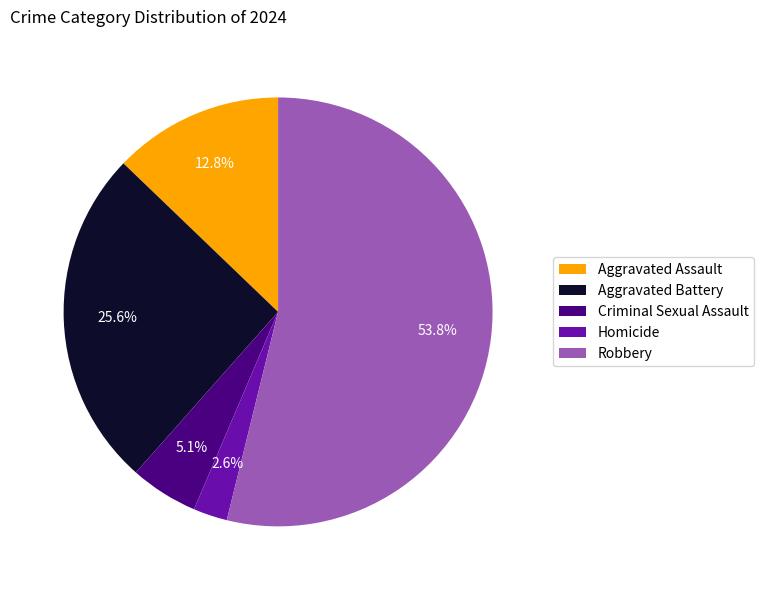

Count the number of slices in the pie.

5